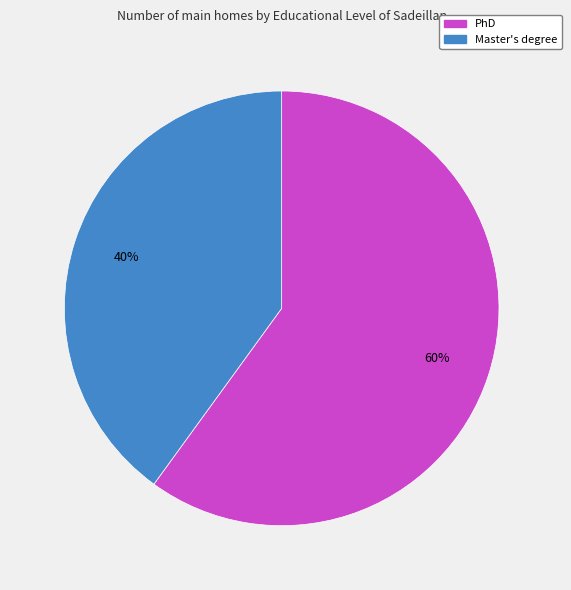

To the nearest percent, what is the average slice percentage?

50%